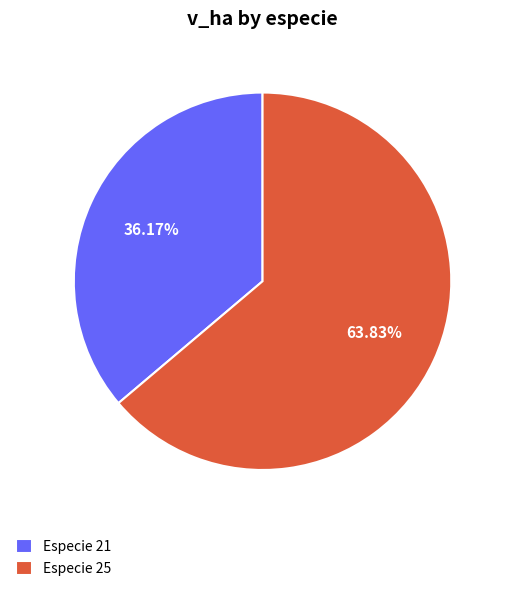

Between Especie 21 and Especie 25, which is larger?

Especie 25